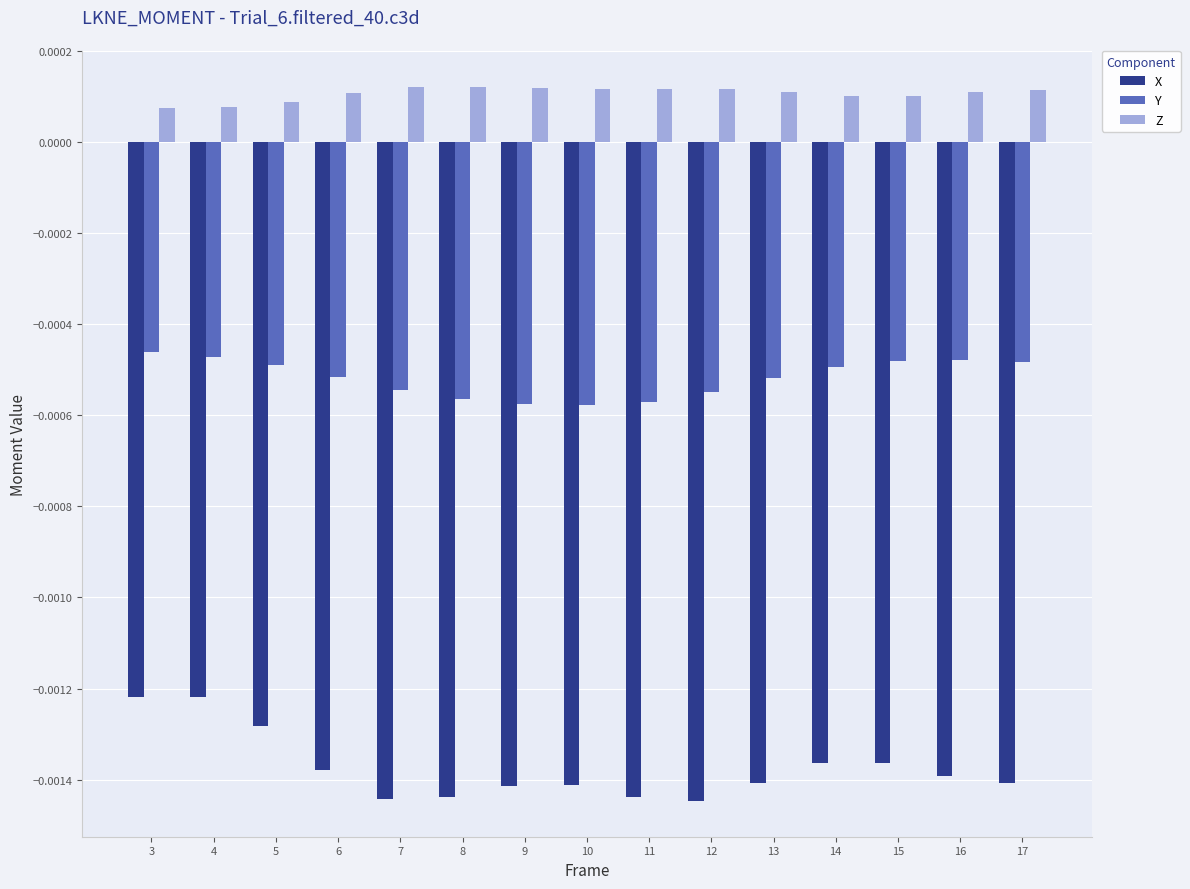

Rank the series by their average value, from lowest to highest.

X, Y, Z